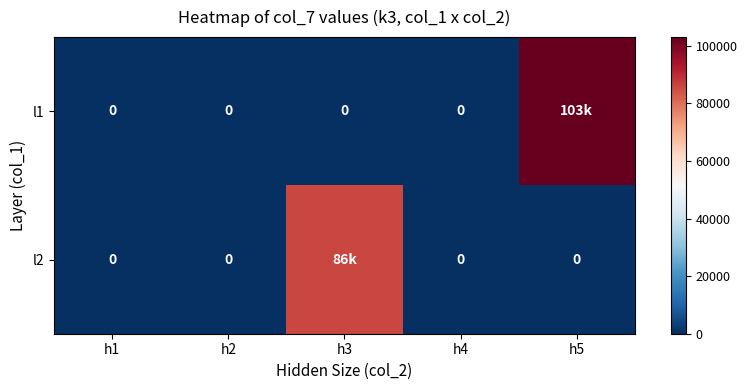

Between h1 and h5, which series saw the biggest shift?

l1